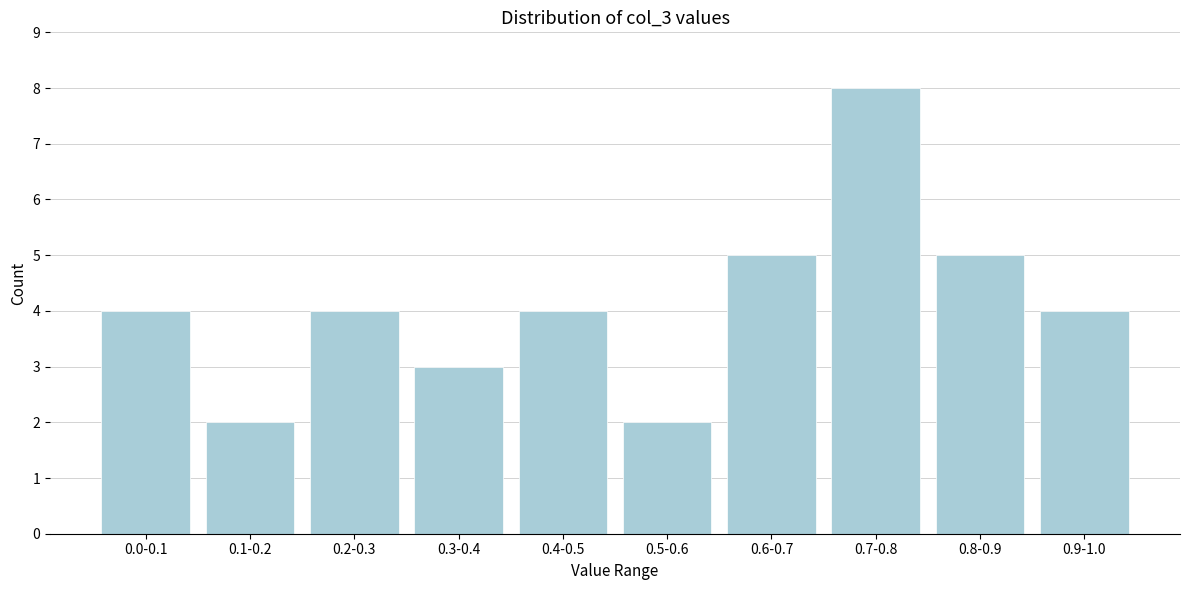

Reading right to left, transcribe all the data shown in this chart.

4	5	8	5	2	4	3	4	2	4